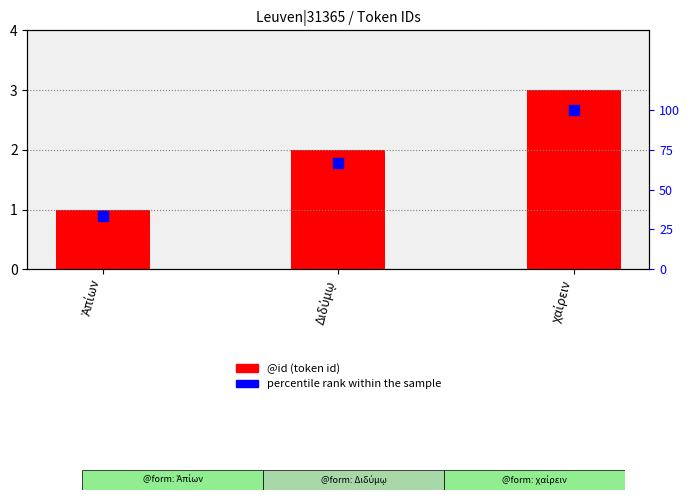

At how many categories does at least one series exceed 62?

2